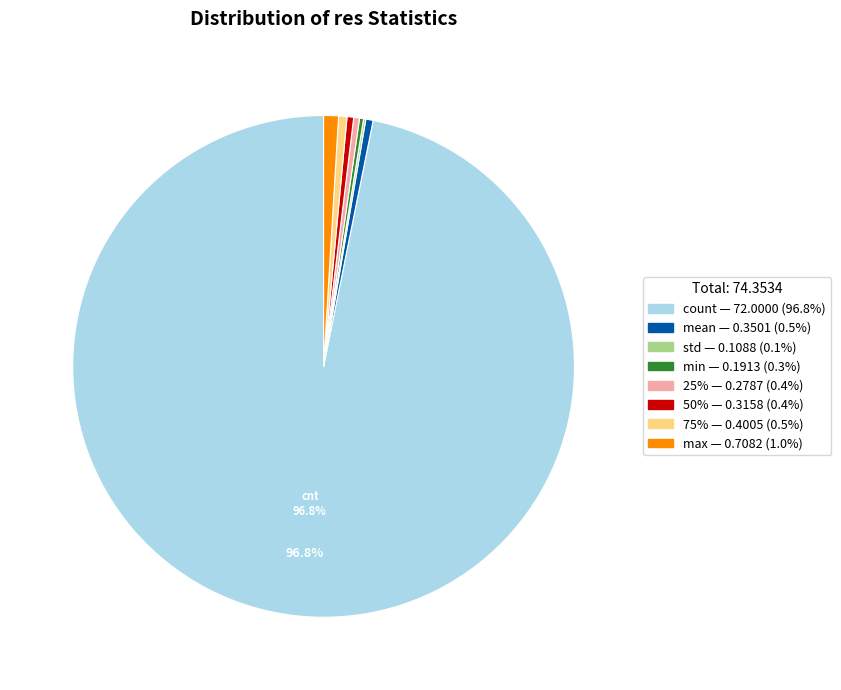

What is the largest slice in the pie chart?

count